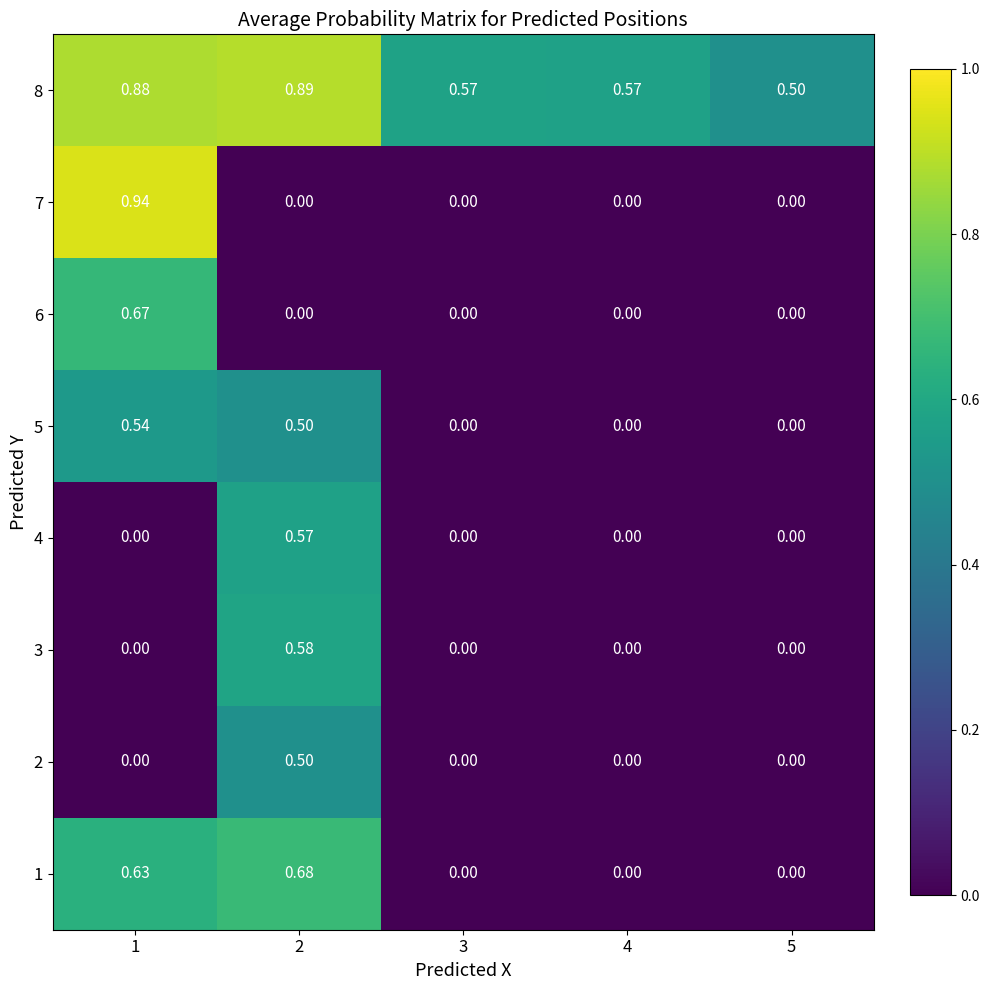

How many series are shown in this chart?

8